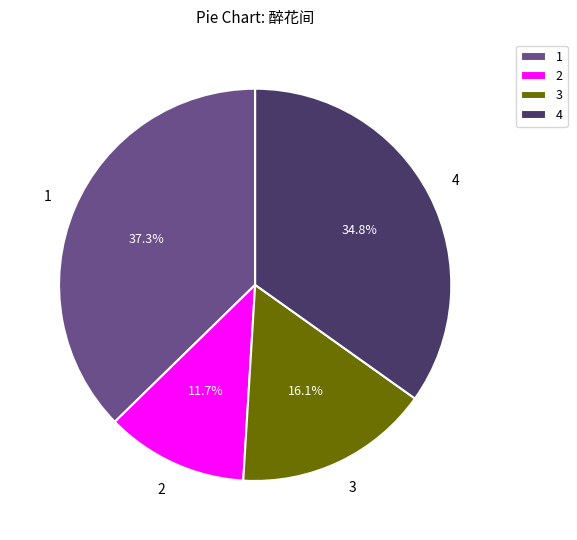

What is the largest slice in the pie chart?

1